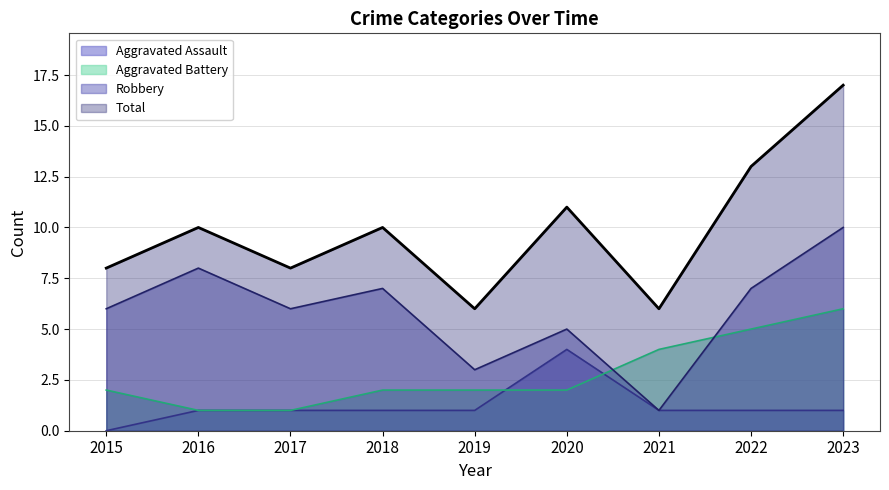

How many values in the Total series are below 10?

4